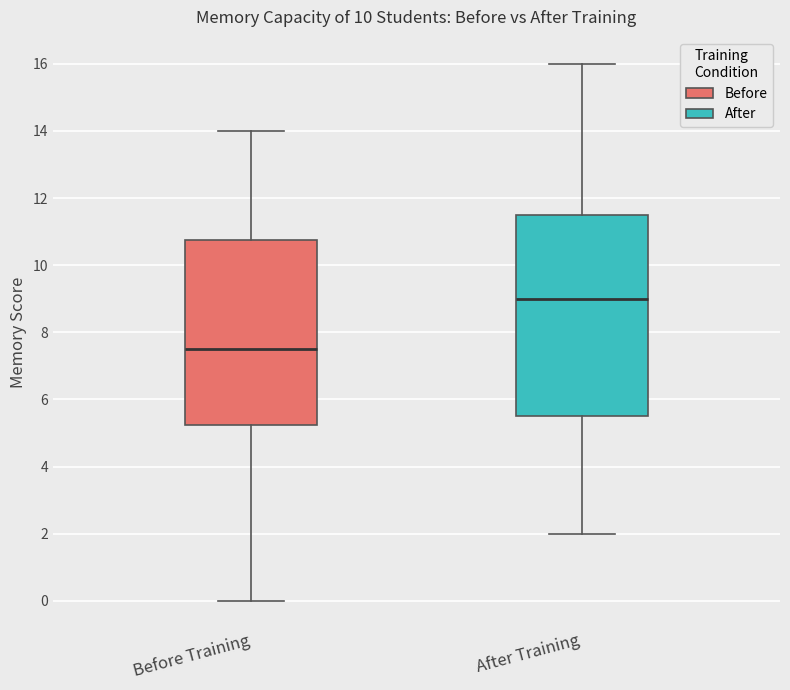

Reading left to right, read every box against the y-axis: the position of its median line, the range the box covers, and the ends of its whiskers. The values are not printed on the chart, so give them approximately, as read against the axis.

Before Training: median 7.6, box 5.2 to 10.8, whiskers 0.0 to 14.0
After Training: median 9.0, box 5.6 to 11.6, whiskers 2.0 to 16.0